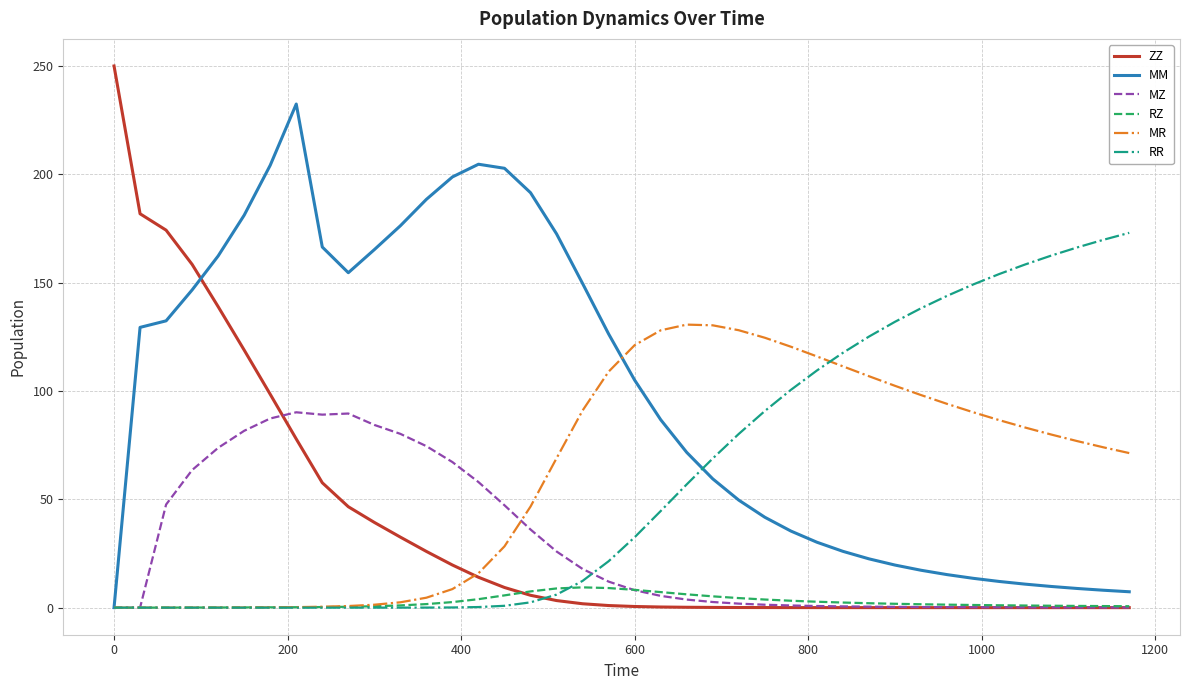

What is the maximum value shown in the chart?

250.0